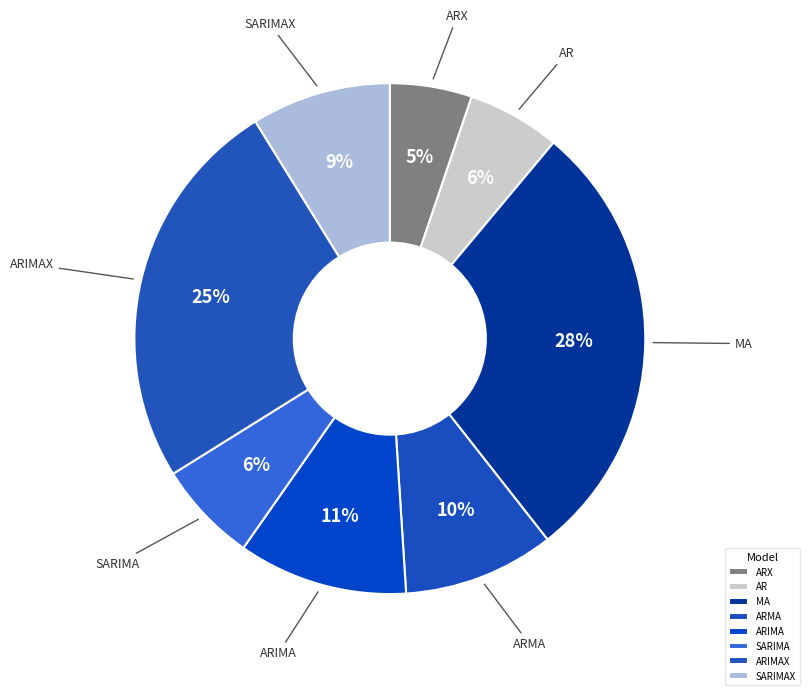

Which slice is the largest?

MA